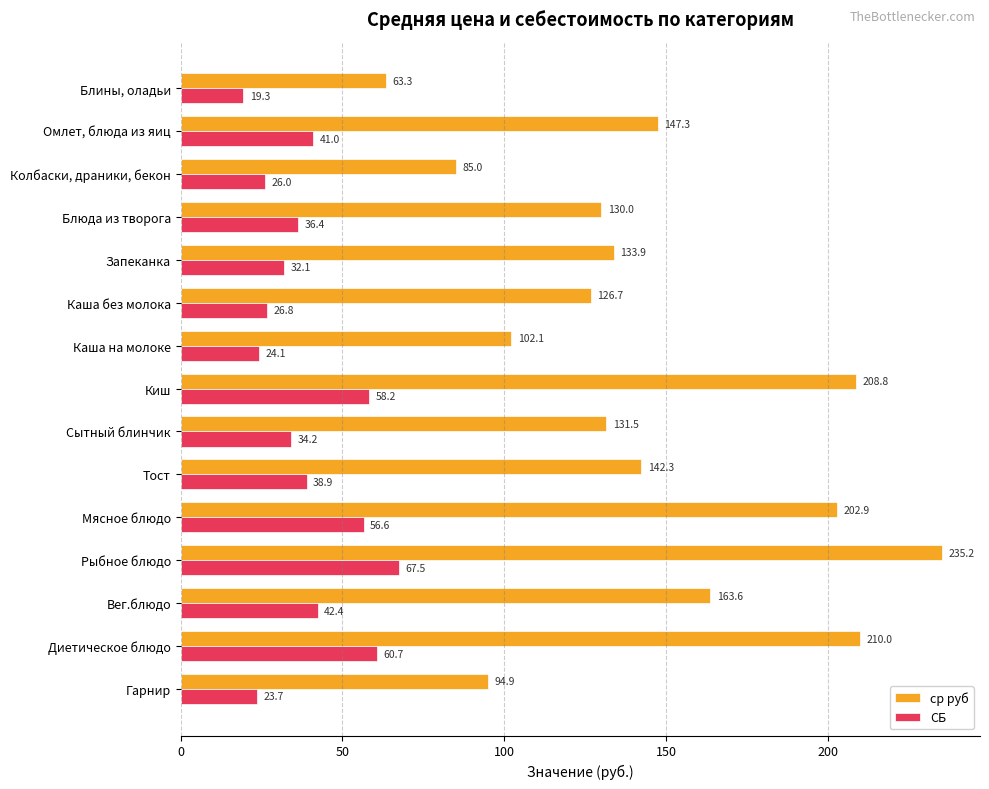

Rank the series by their average value, from highest to lowest.

ср руб, СБ